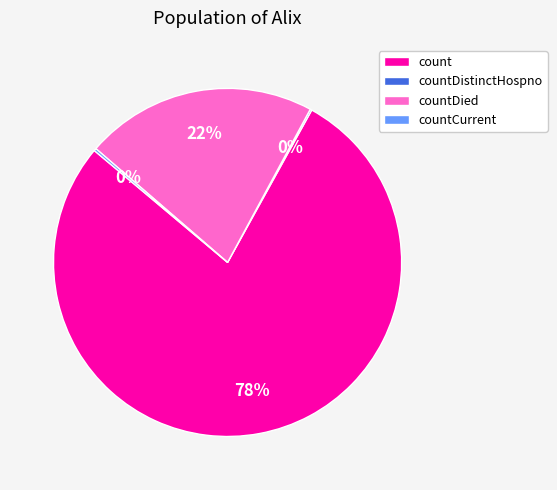

Do countDied and count together represent more than half of the pie?

Yes